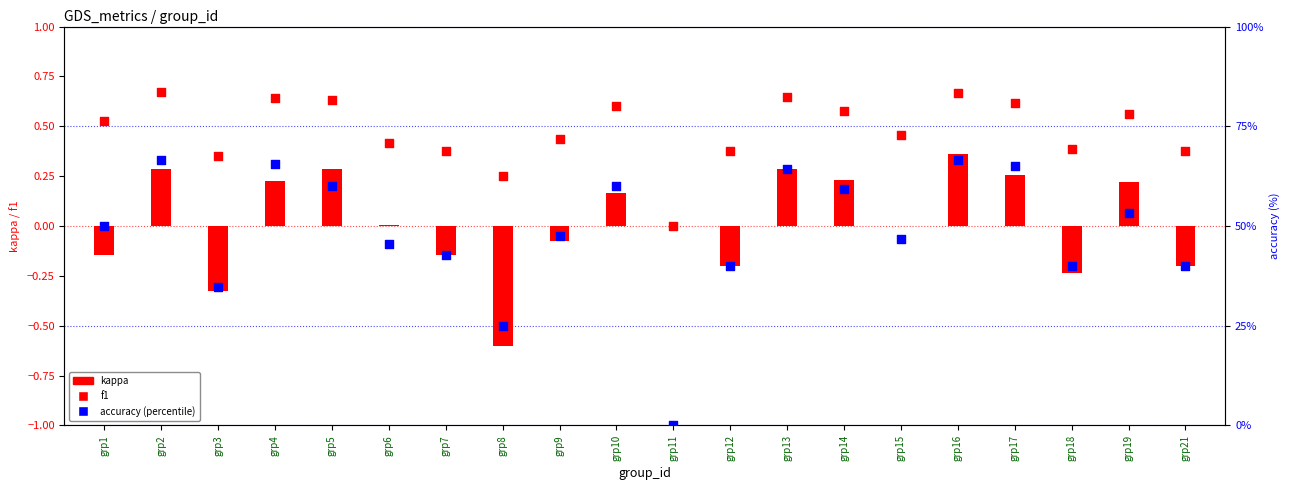

Which series has the largest Y range (max minus min)?

accuracy (%)